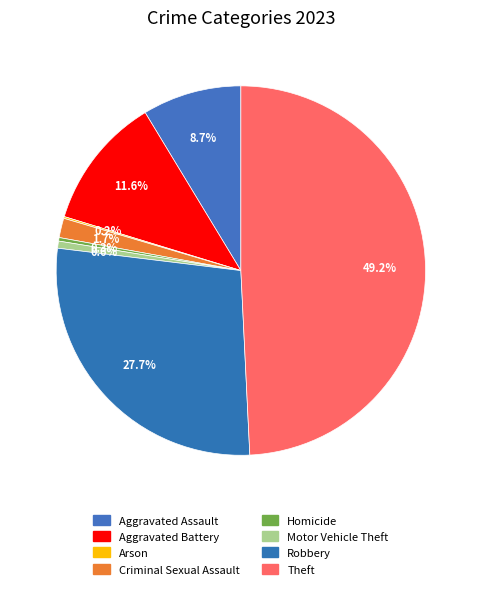

To the nearest percent, what is the difference between the Criminal Sexual Assault and Aggravated Assault slice percentages?

7%